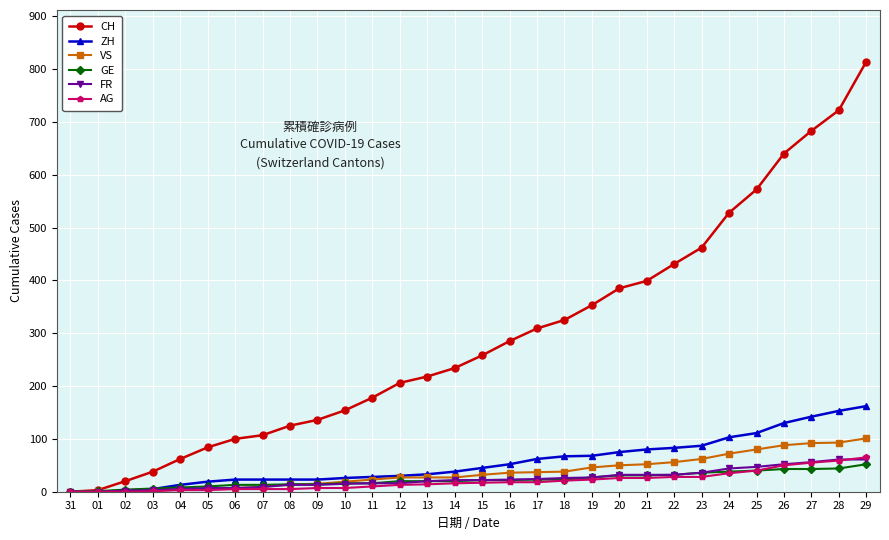

What is the approximate value of FR at 22, to the nearest 10?

30